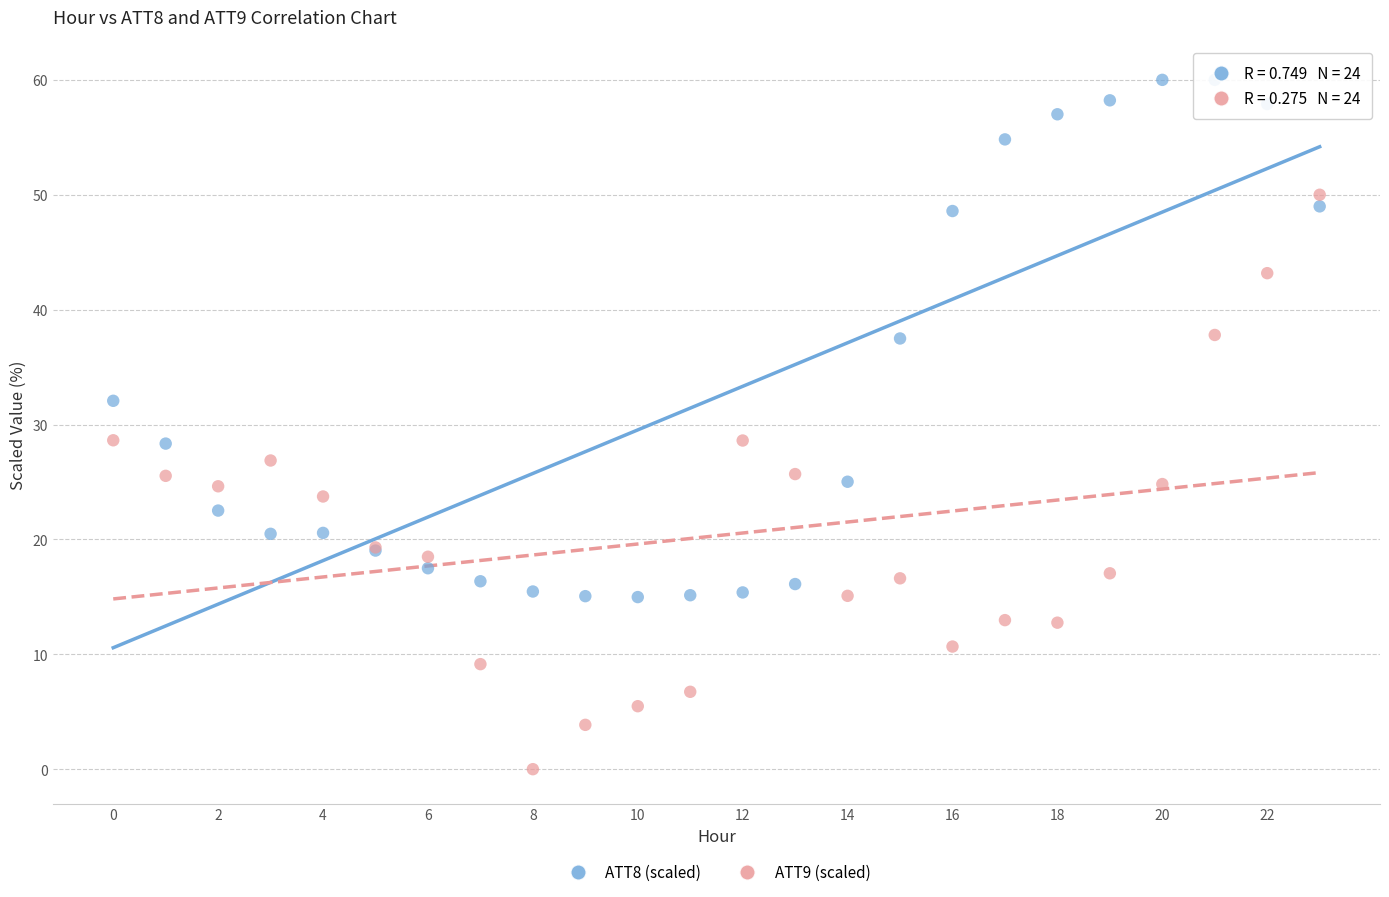

Which series contains the lowest Y value?

ATT9 (scaled)